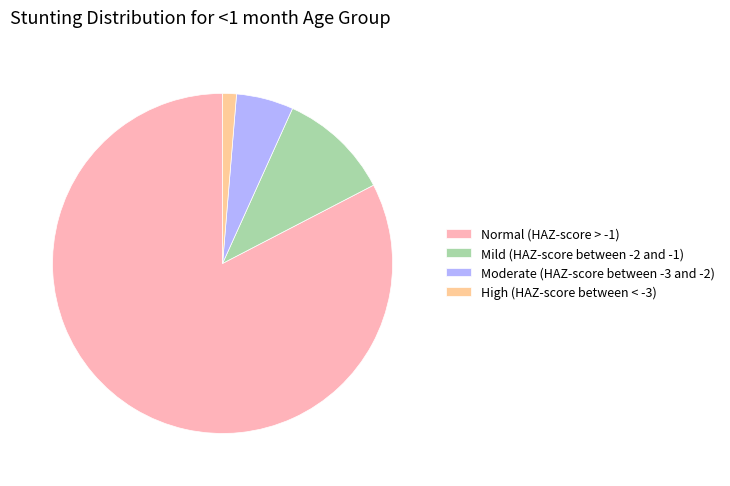

What is the largest slice in the pie chart?

Normal (HAZ-score > -1)